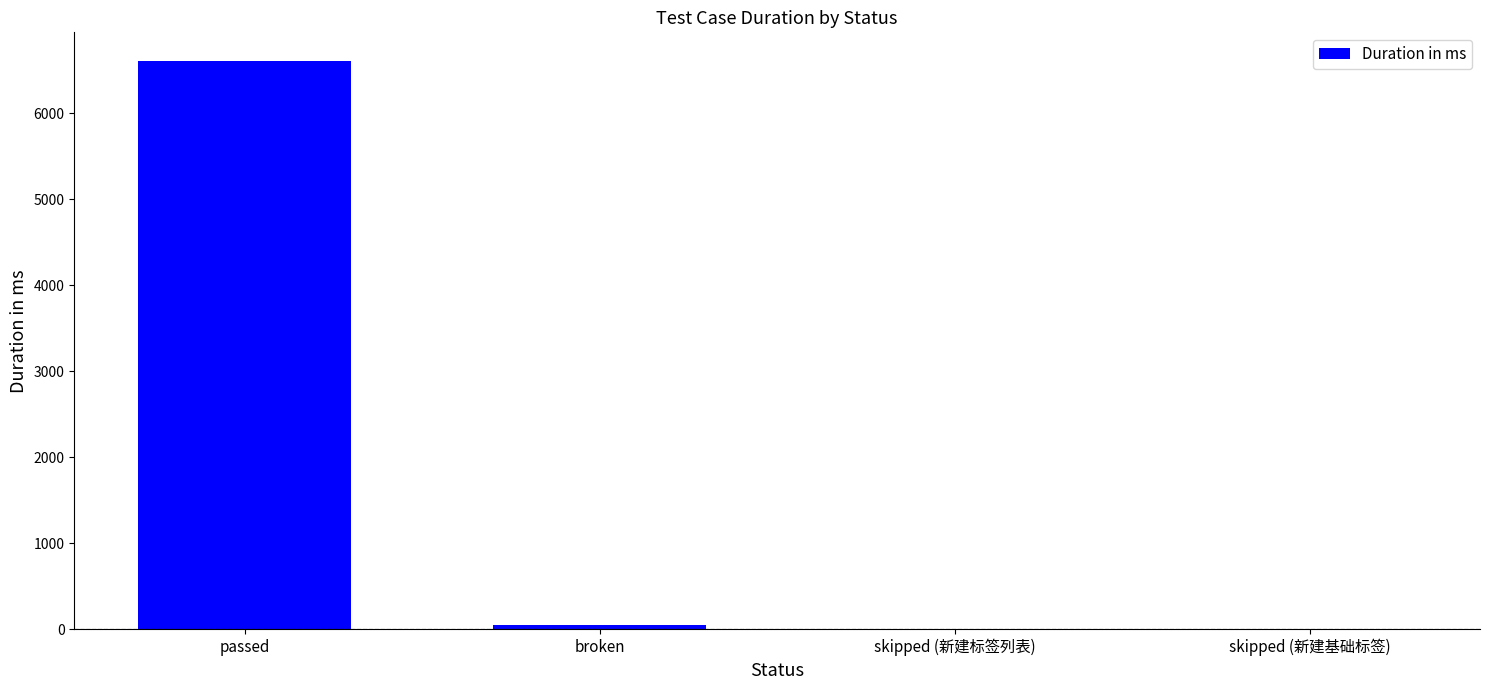

What is the change in value from passed to broken?

-6559